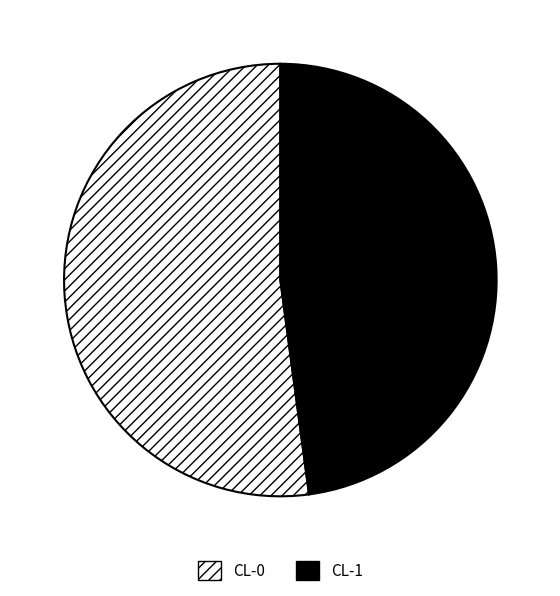

Is the sum of CL-0 and CL-1 greater than half?

Yes